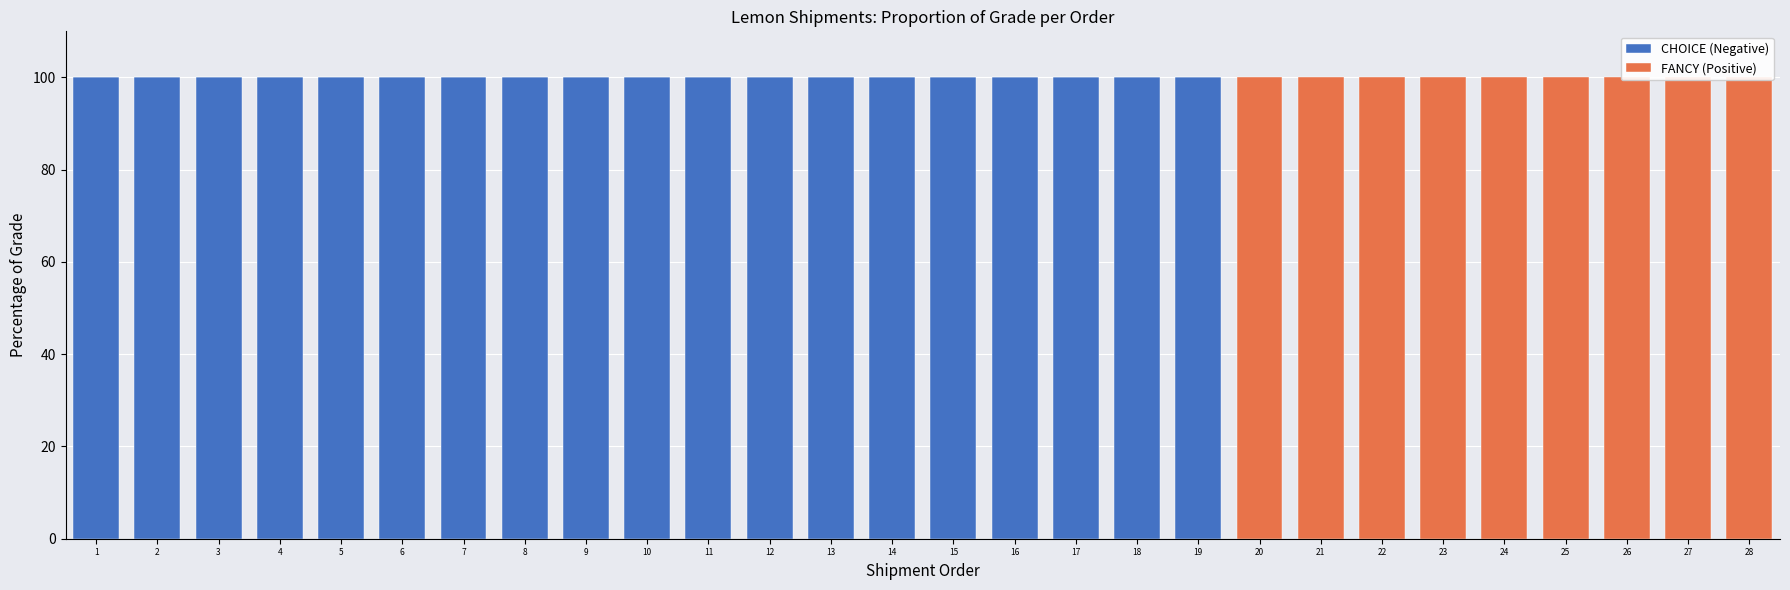

Reading left to right, list all the values displayed in this chart.

CHOICE (Negative): 100	100	100	100	100	100	100	100	100	100	100	100	100	100	100	100	100	100	100	0	0	0	0	0	0	0	0	0
FANCY (Positive): 0	0	0	0	0	0	0	0	0	0	0	0	0	0	0	0	0	0	0	100	100	100	100	100	100	100	100	100